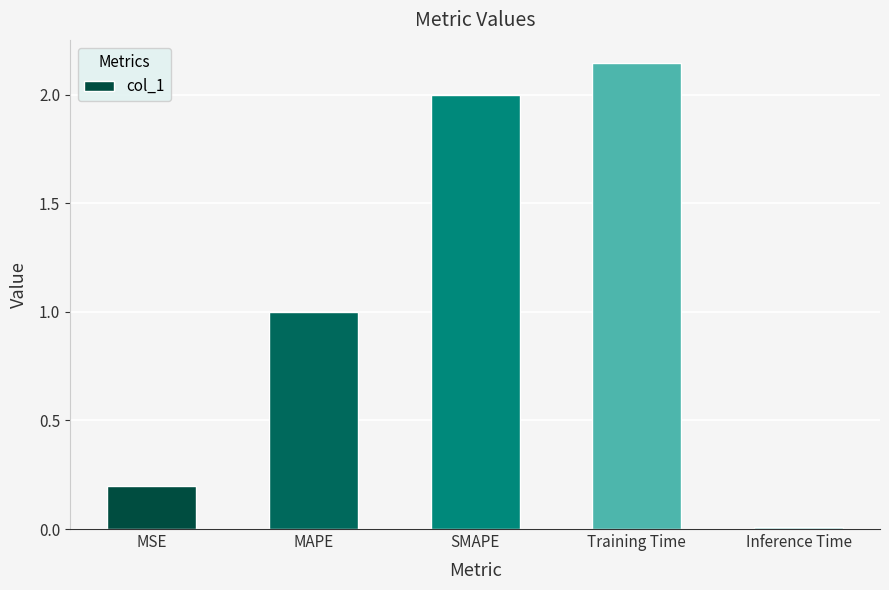

What is the change in value from Training Time to Inference Time?

-2.1